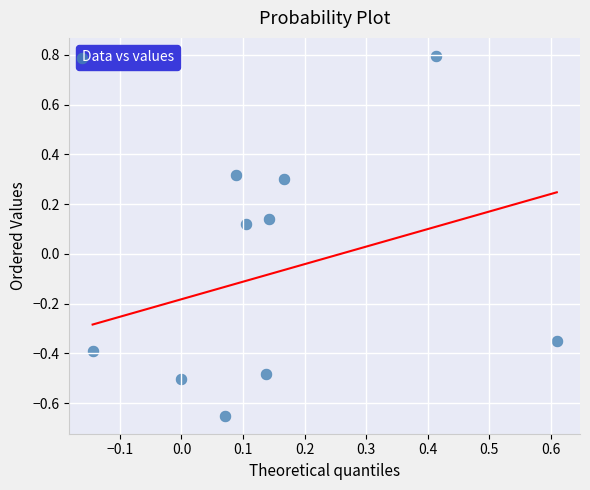

What is the range of X values (max minus min)?

0.8